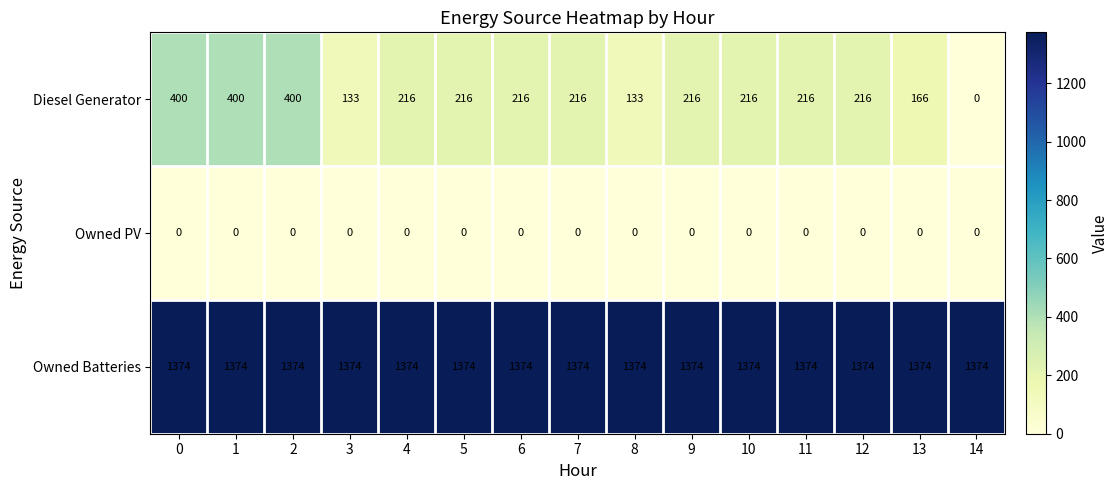

What is the difference between the highest and lowest values at 3?

1374